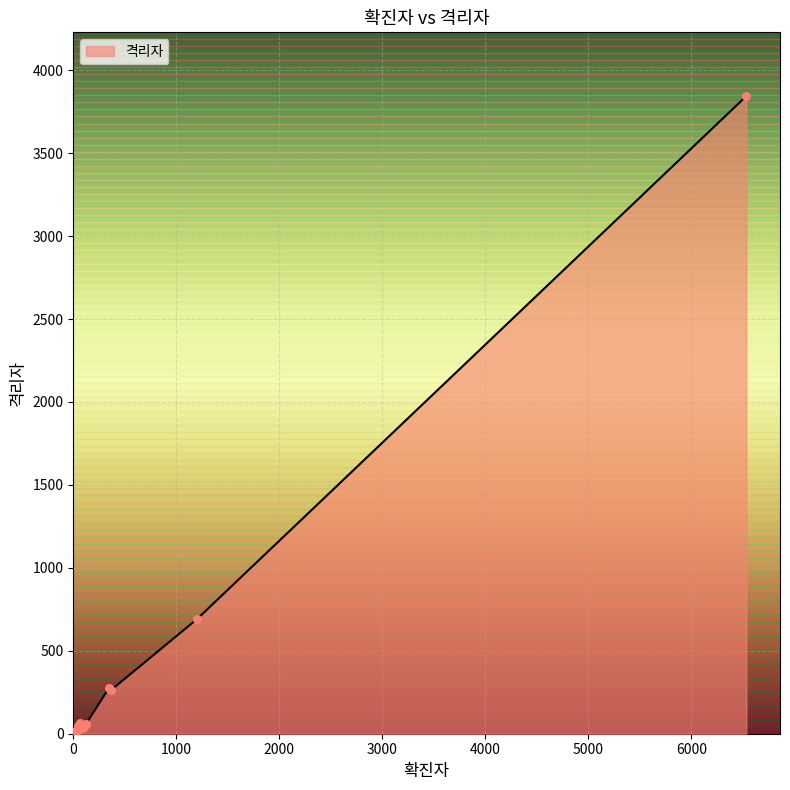

What is the difference between the maximum and minimum values?

3844